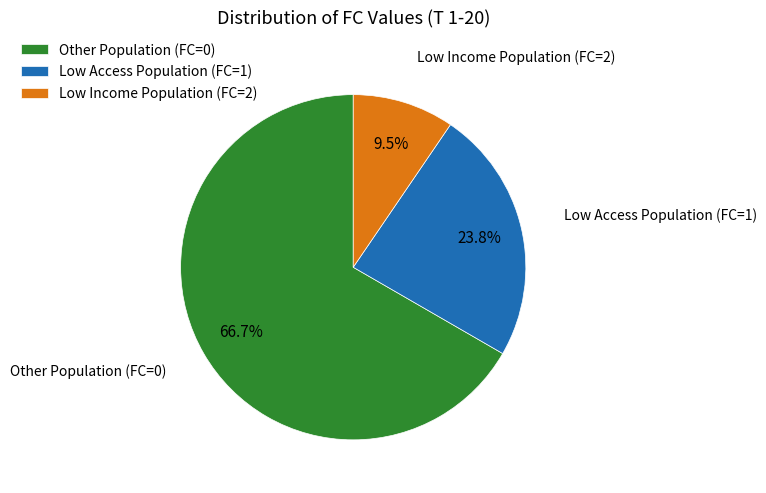

Do Low Access Population (FC=1) and Low Income Population (FC=2) together represent more than half of the pie?

No